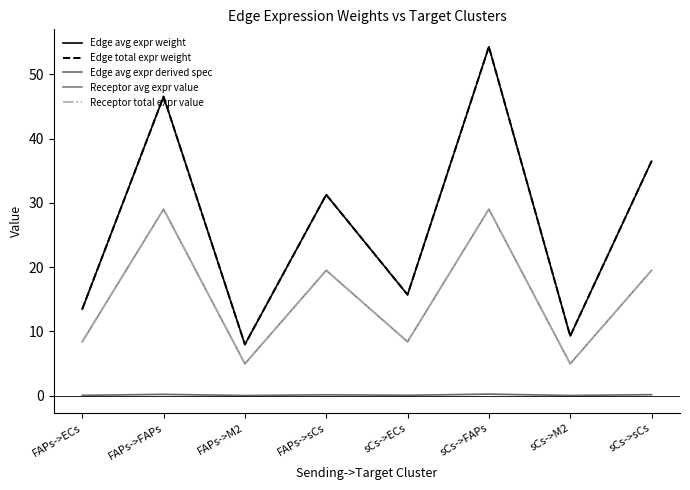

Rank the series at FAPs->sCs from highest to lowest value.

Edge avg expr weight, Edge total expr weight, Receptor avg expr value, Receptor total expr value, Edge avg expr derived spec